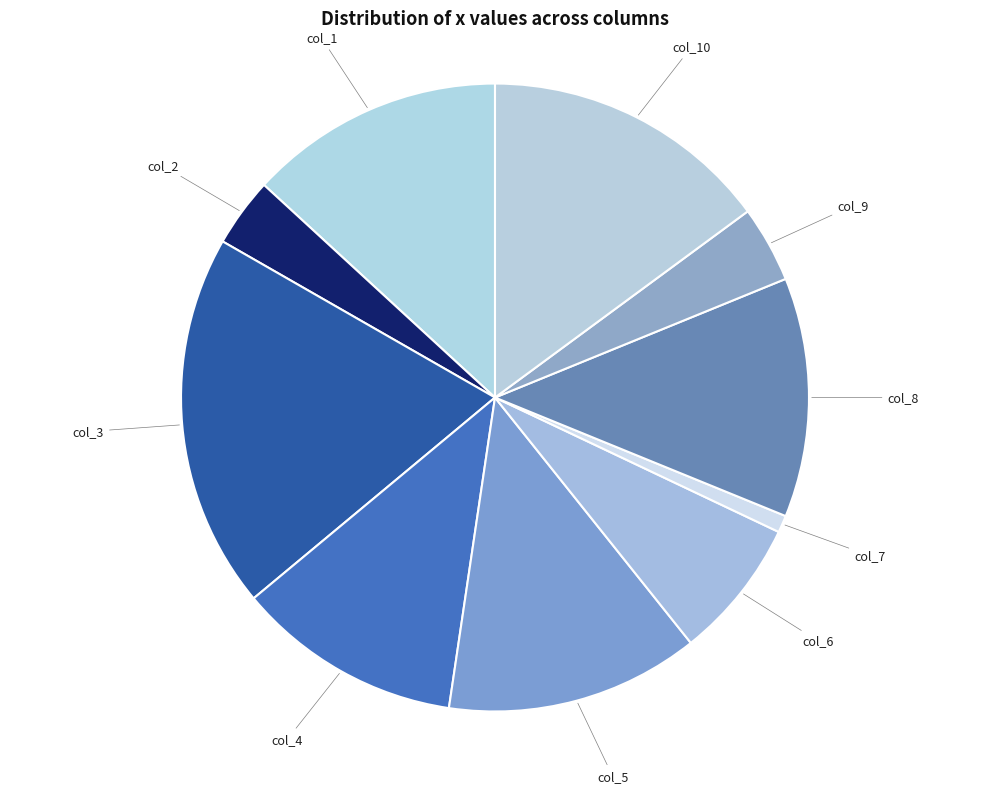

How many slices are in this pie chart?

10